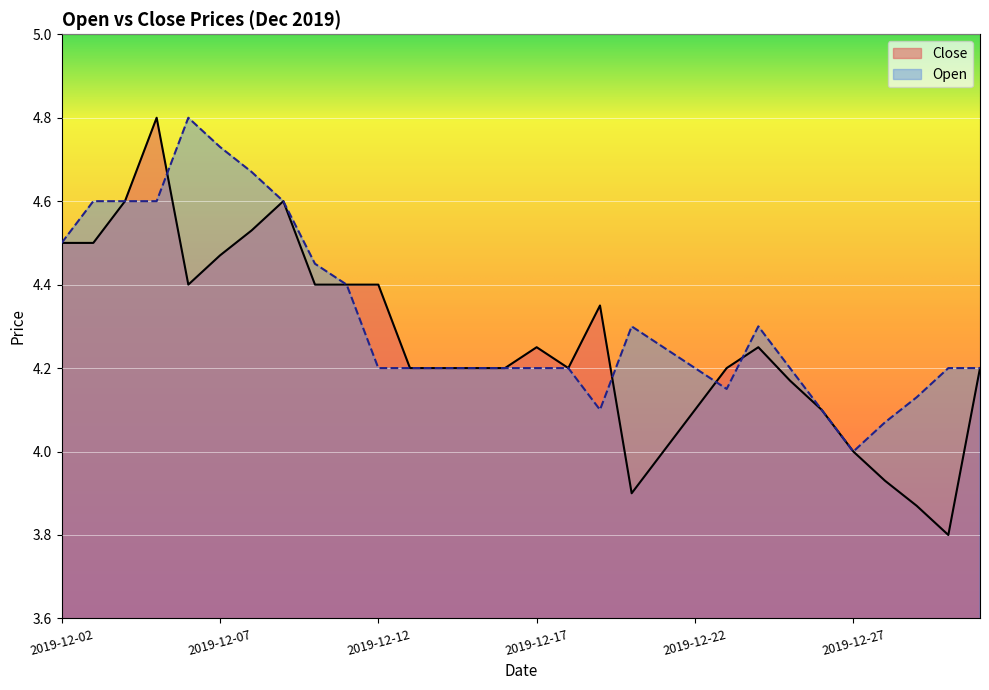

Is the value of Close at 2019-12-04 greater than the value of Open at 2019-12-07?

No